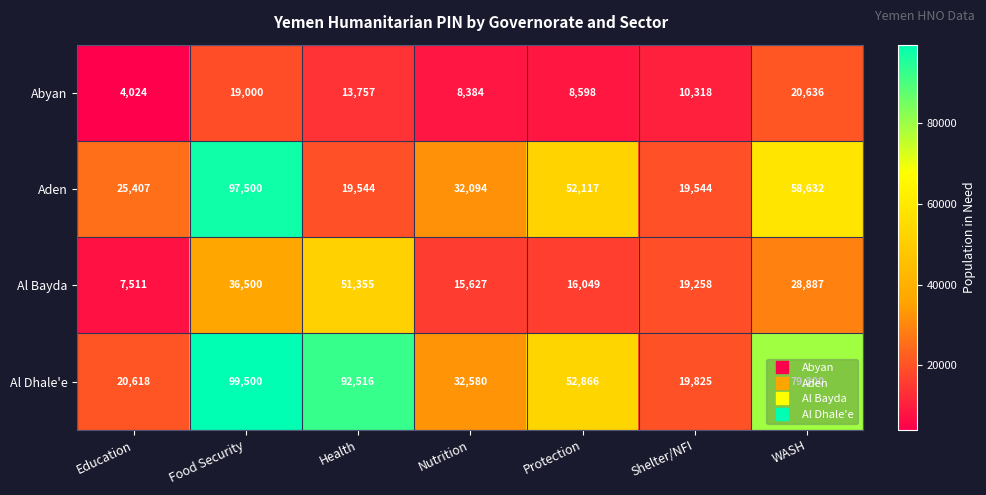

Where is Al Dhale'e nearest to the value 59662?

Protection